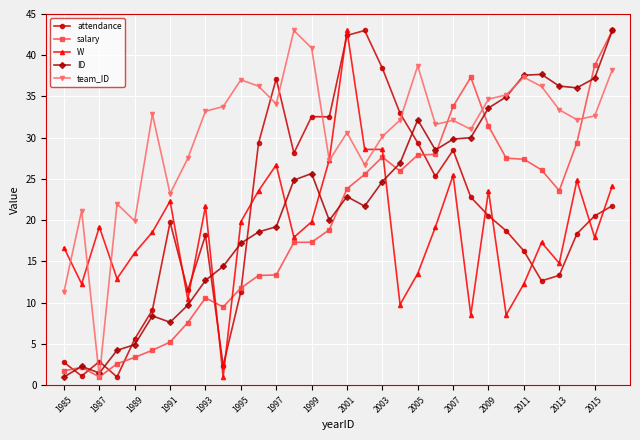

Which series ends up on top after the final intersection of W and salary?

salary